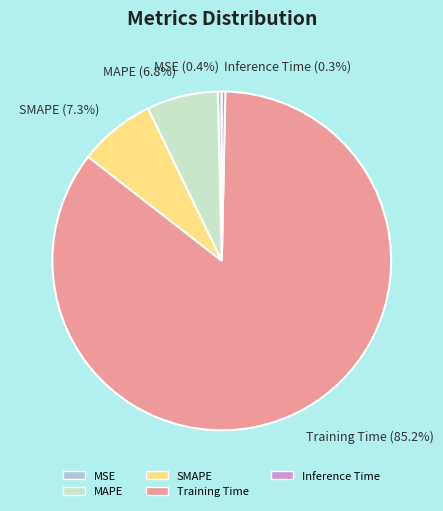

The Training Time slice represents 85% of the pie. True or false?

True